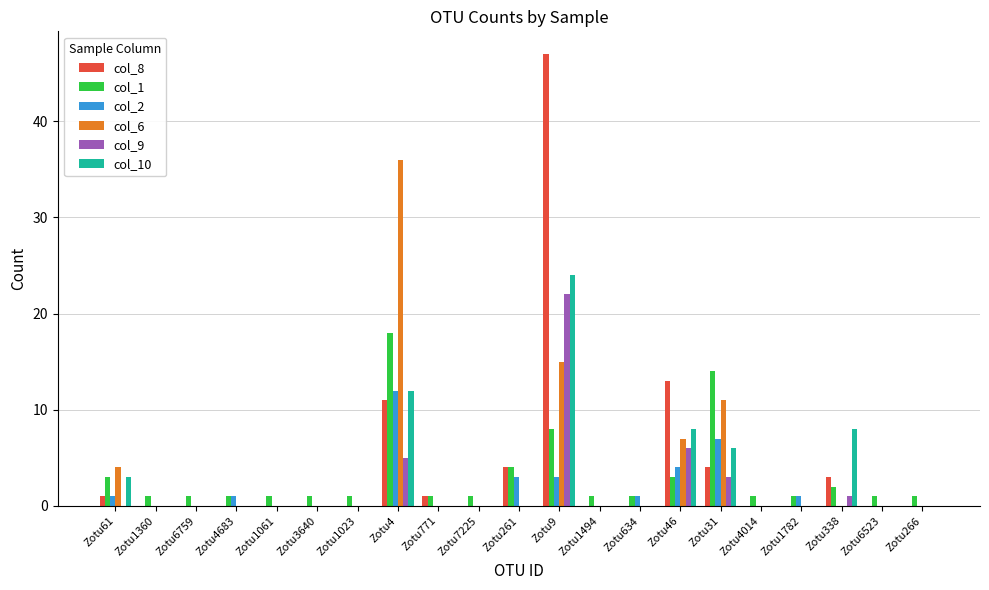

The col_10 series shows 4 at Zotu4. True or false?

False